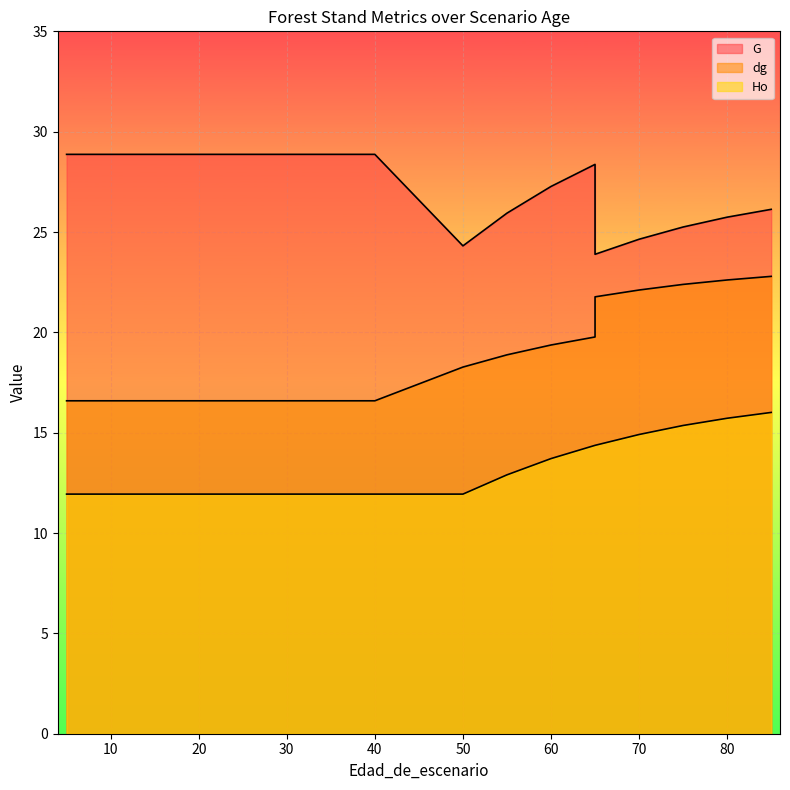

What is the total value across all series at 40?

57.4